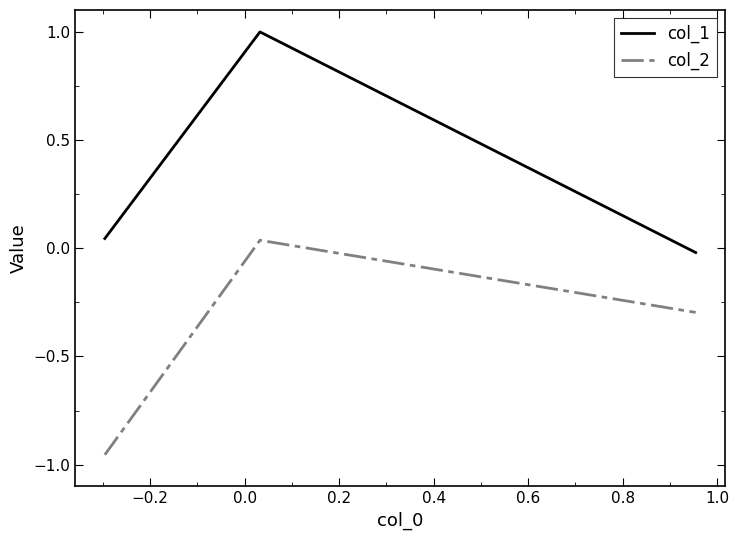

Does the chart display data point markers on the line(s)?

No